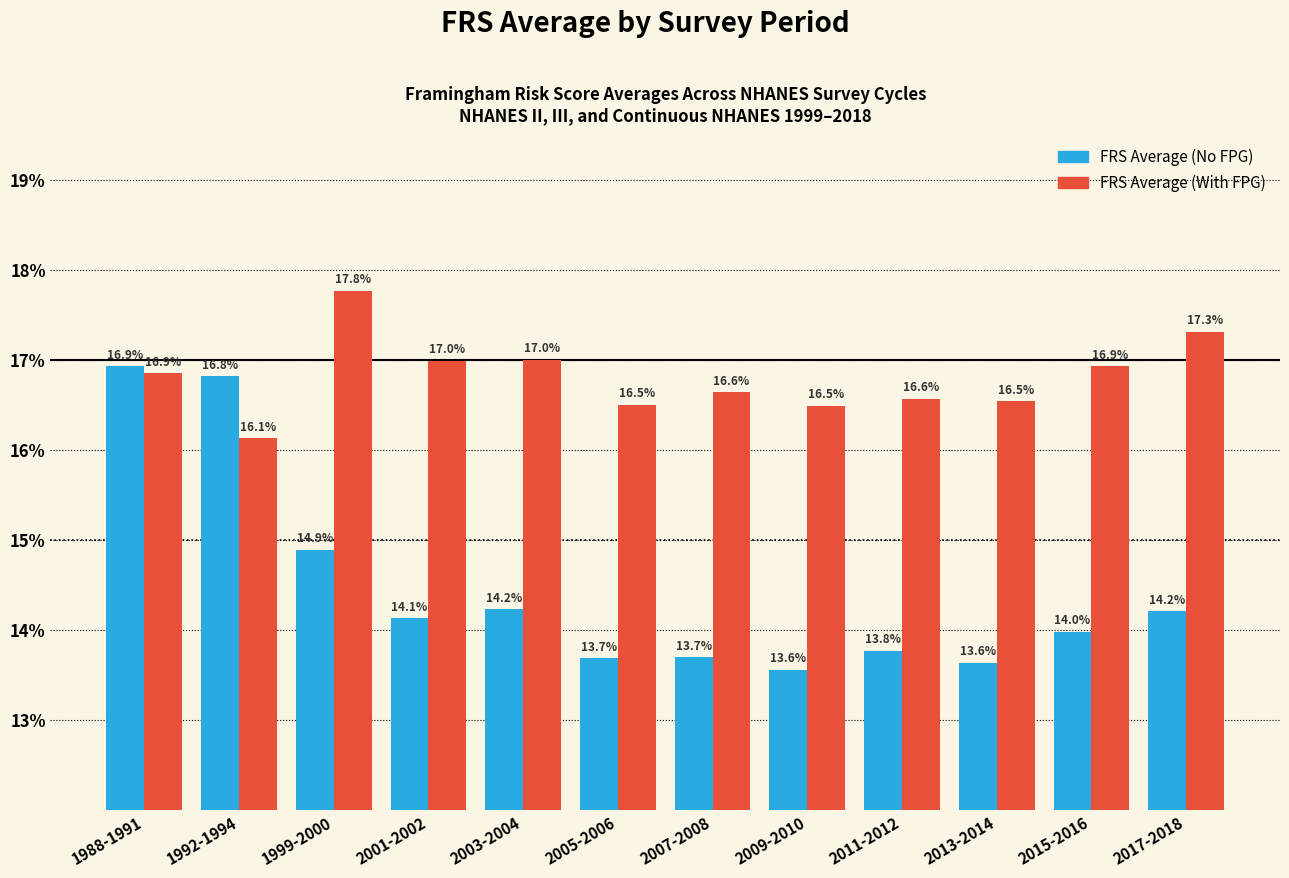

Reading right to left, what are all the values shown in this chart?

FRS Average (No FPG): 14.2	14.0	13.6	13.8	13.6	13.7	13.7	14.2	14.1	14.9	16.8	16.9
FRS Average (With FPG): 17.3	16.9	16.5	16.6	16.5	16.6	16.5	17.0	17.0	17.8	16.1	16.9